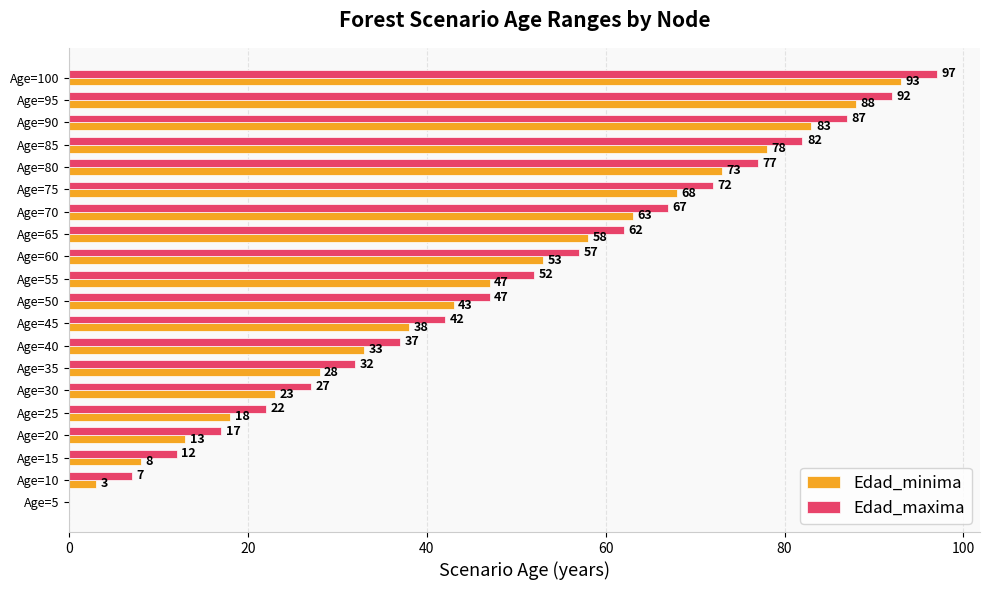

True or false: Edad_minima has a value of 120 at Age=75.

False